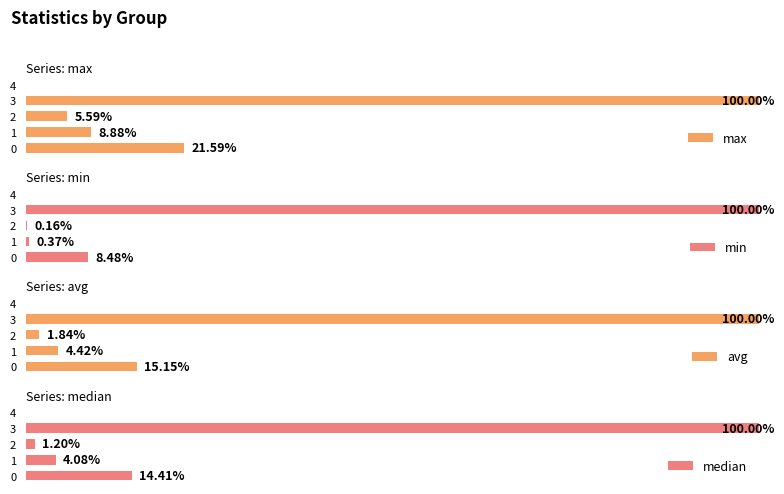

Reading left to right, extract all data points from this chart.

max: 21.6	8.9	5.6	100.0	0.0
min: 8.5	0.4	0.2	100.0	0.0
avg: 15.2	4.4	1.8	100.0	0.0
median: 14.4	4.1	1.2	100.0	0.0